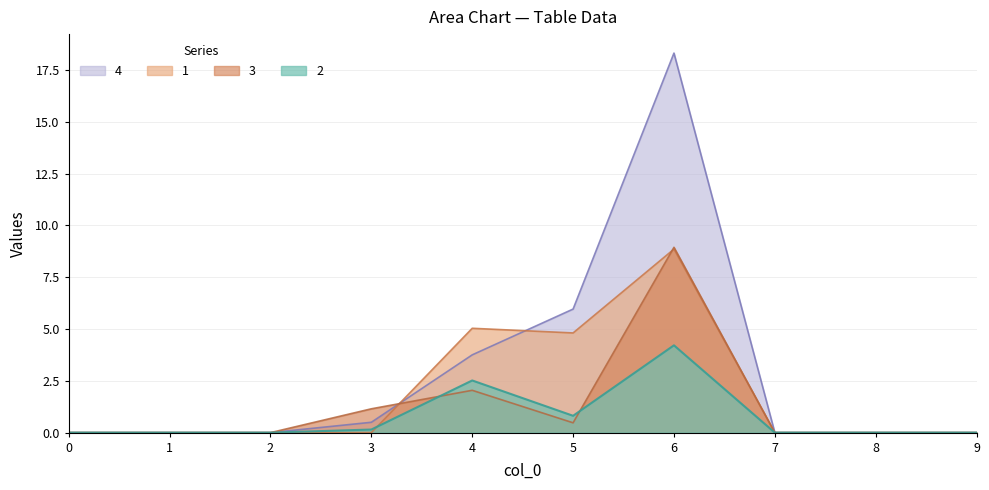

True or false: 2 has more than 2 interior local peaks.

False